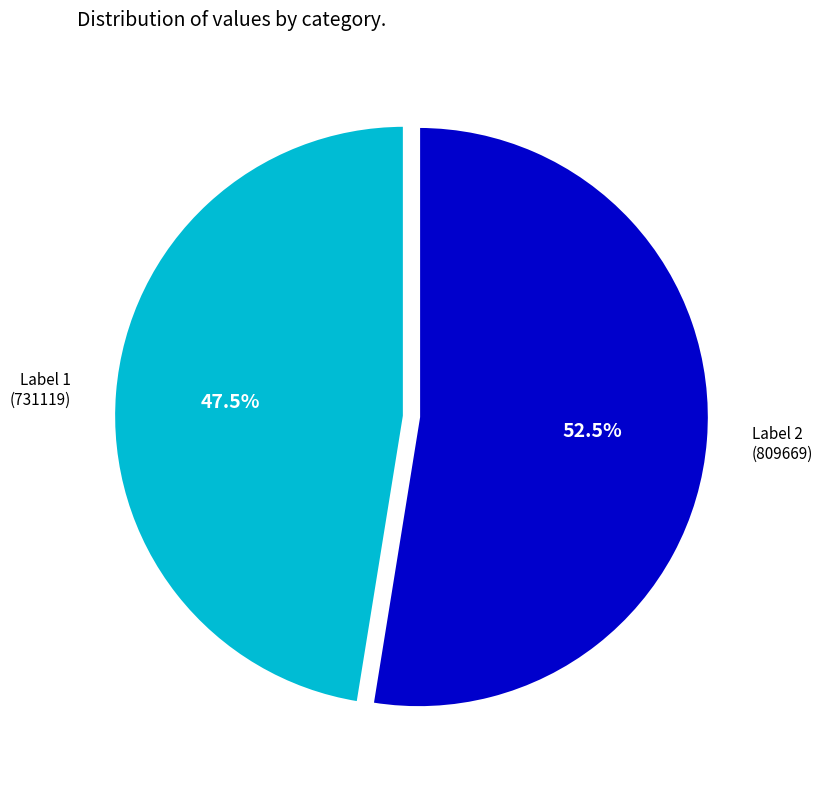

Which slice is the smallest?

Label 1 (731119)